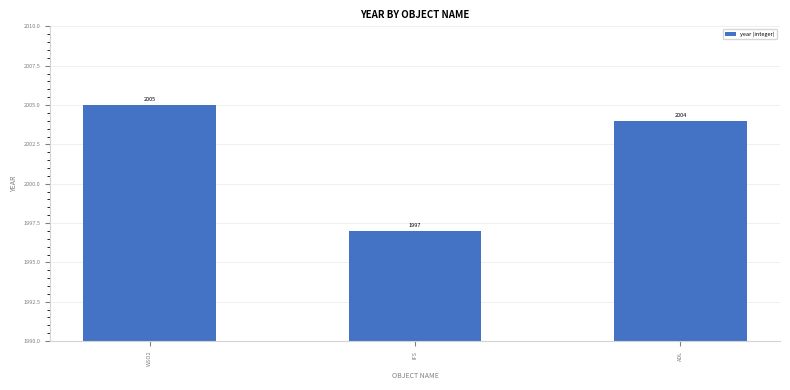

What is the value of the 3rd bar from the left?

2004